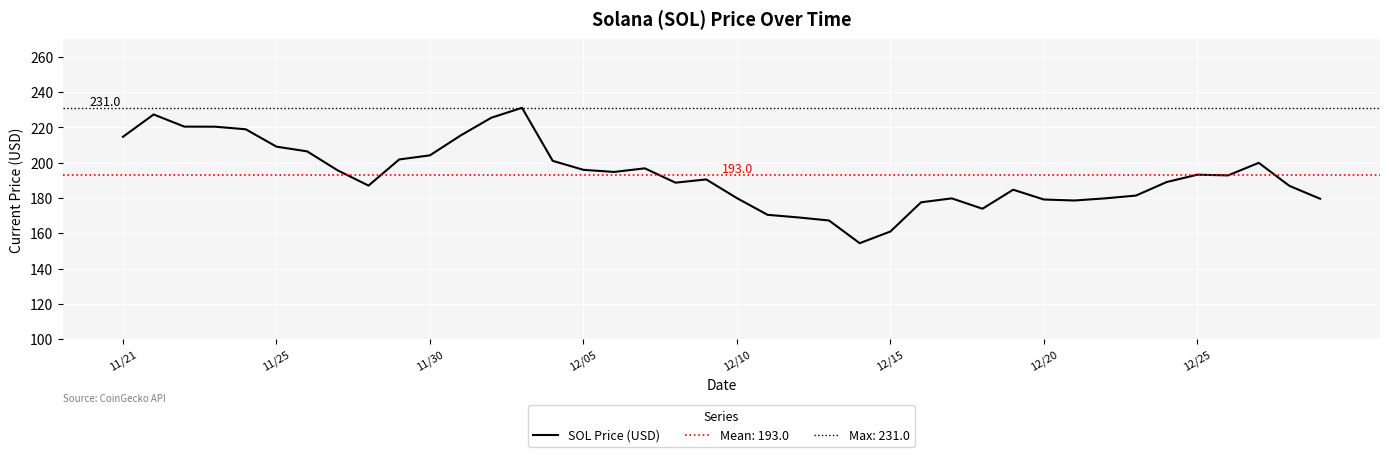

What is the greatest value displayed?

231.0